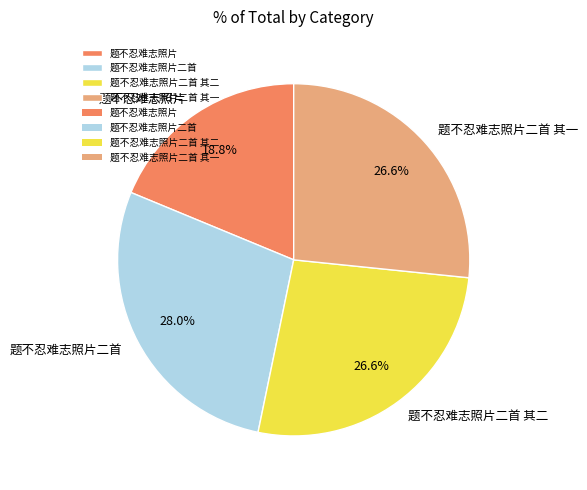

What percentage is NOT represented by 题不忍难志照片?

81.2%